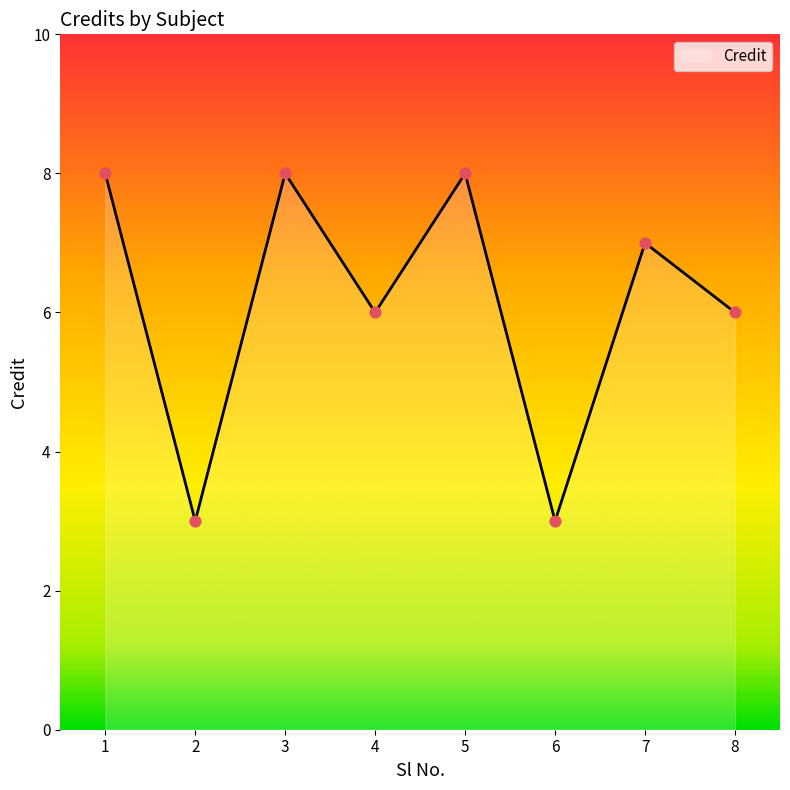

What is the change in value from 6 to 8?

+3